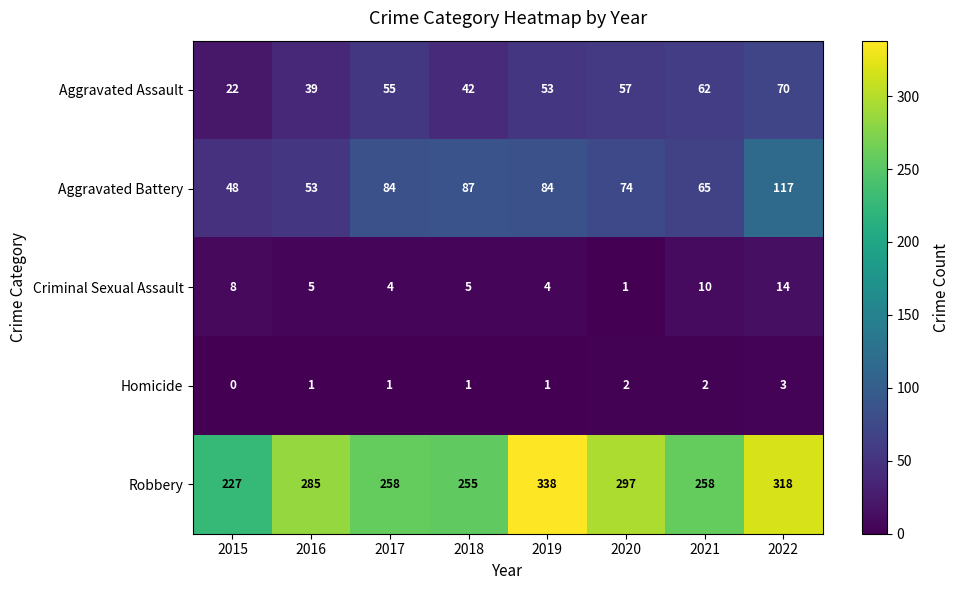

What is the sum of the Robbery values at 2015 and 2021?

485